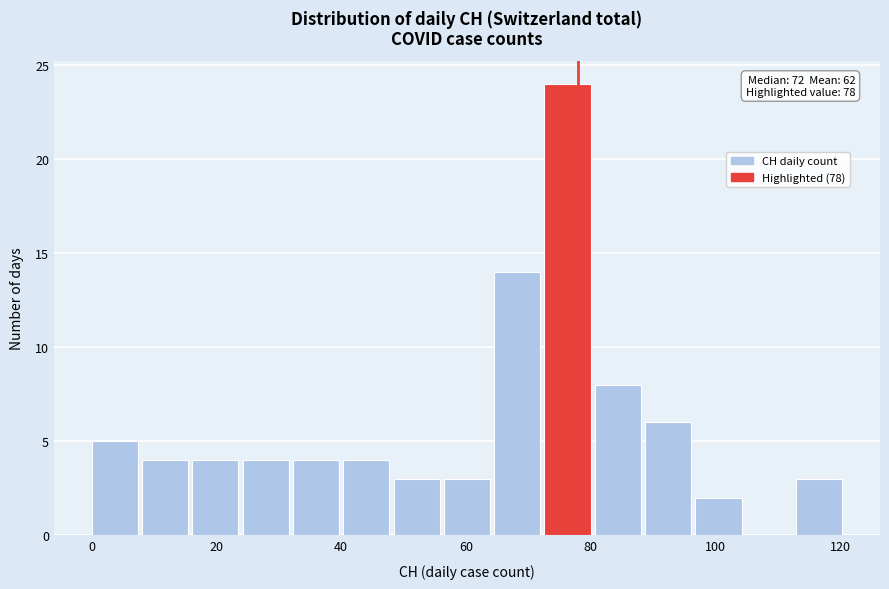

Over which range of the x-axis is the bar tallest?

72 to 80